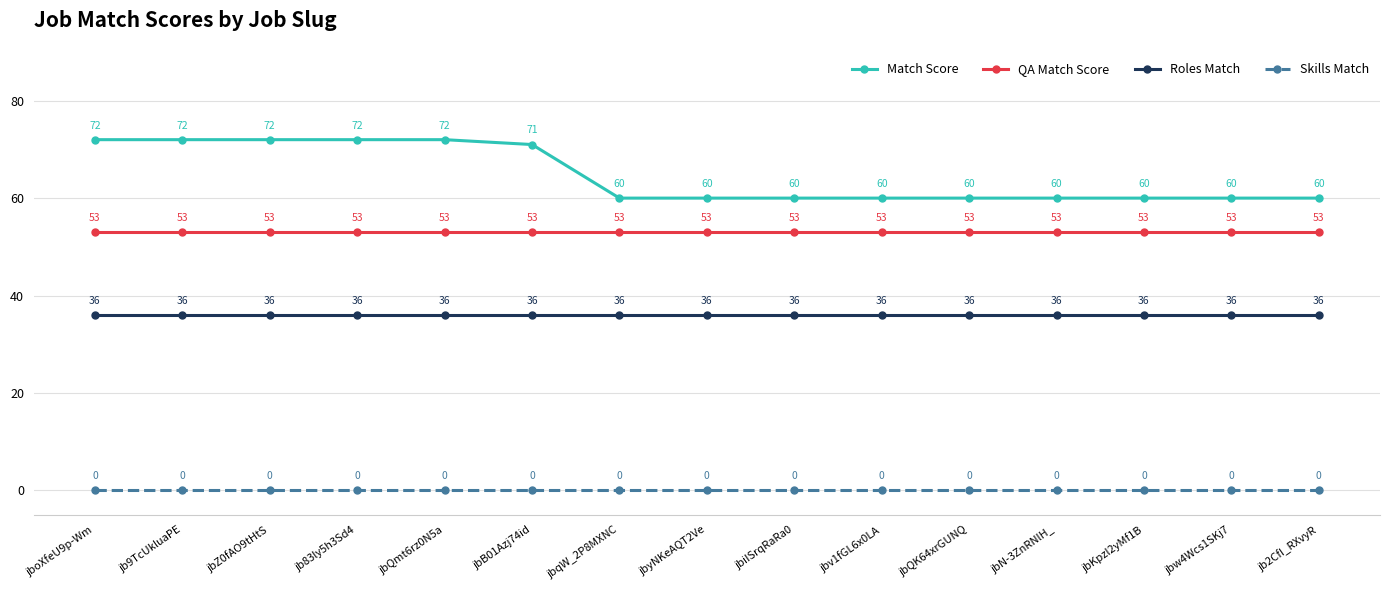

How many series are shown in this chart?

4